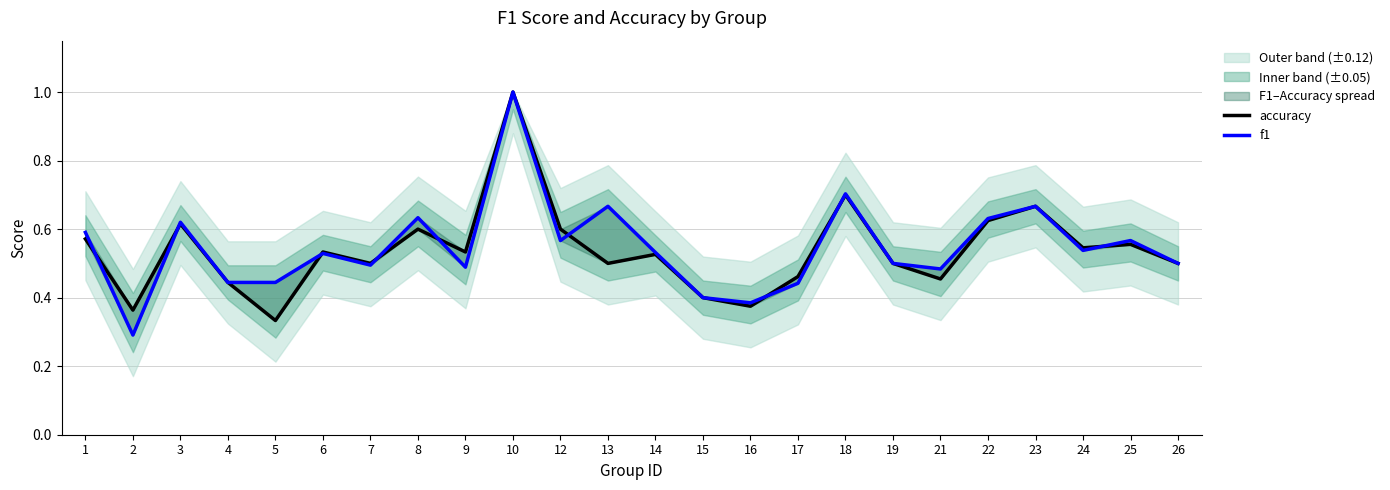

Rank the series at 2 from highest to lowest value.

accuracy, f1